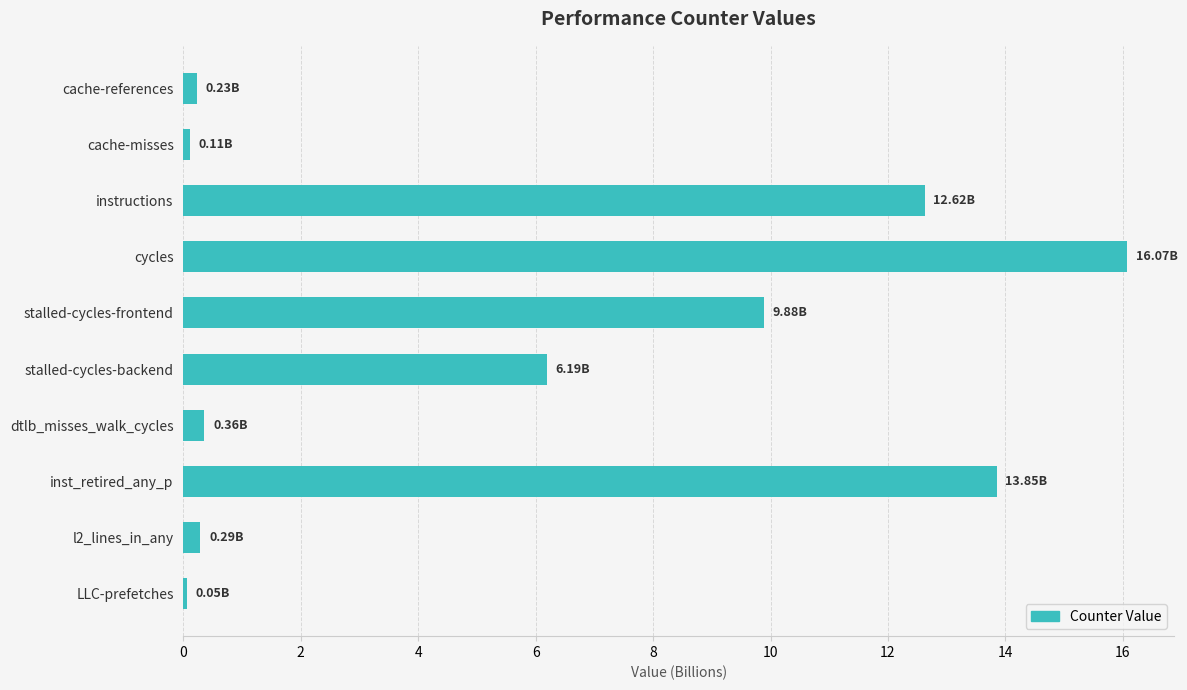

What is the difference between the maximum and minimum values?

16.0